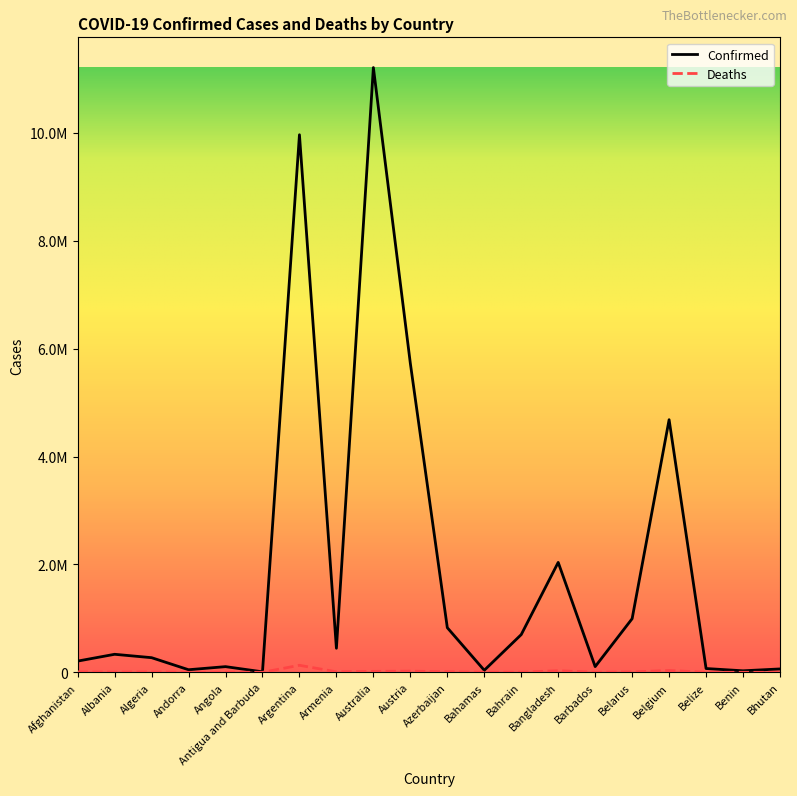

What are all the series names shown in the legend?

Confirmed, Deaths